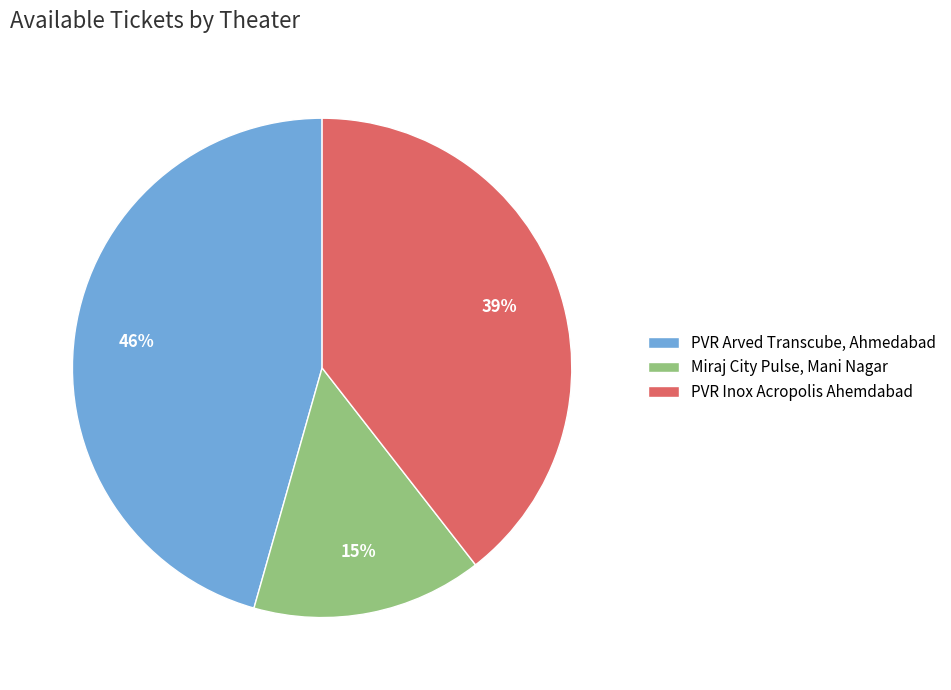

To the nearest percent, what is the difference between the largest and smallest slice percentages?

31%